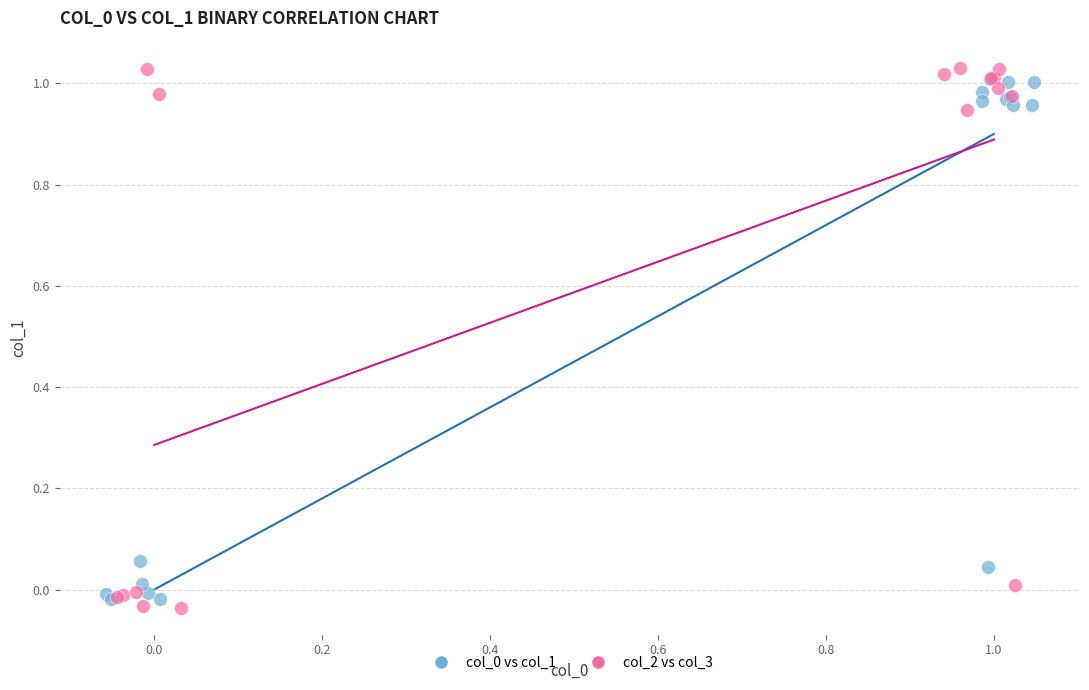

Which series contains the lowest Y value?

col_2 vs col_3